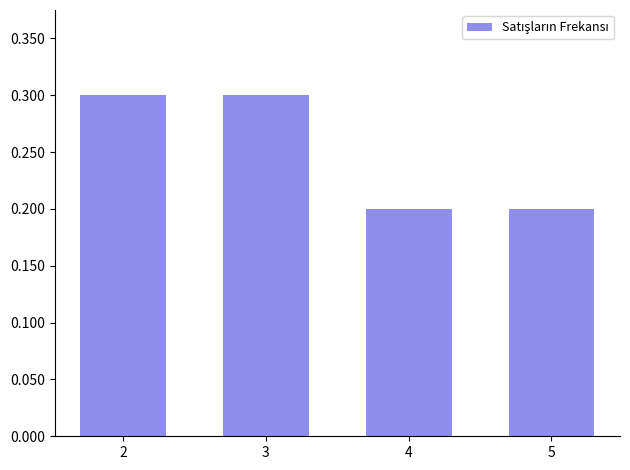

Does the chart contain any negative values?

No